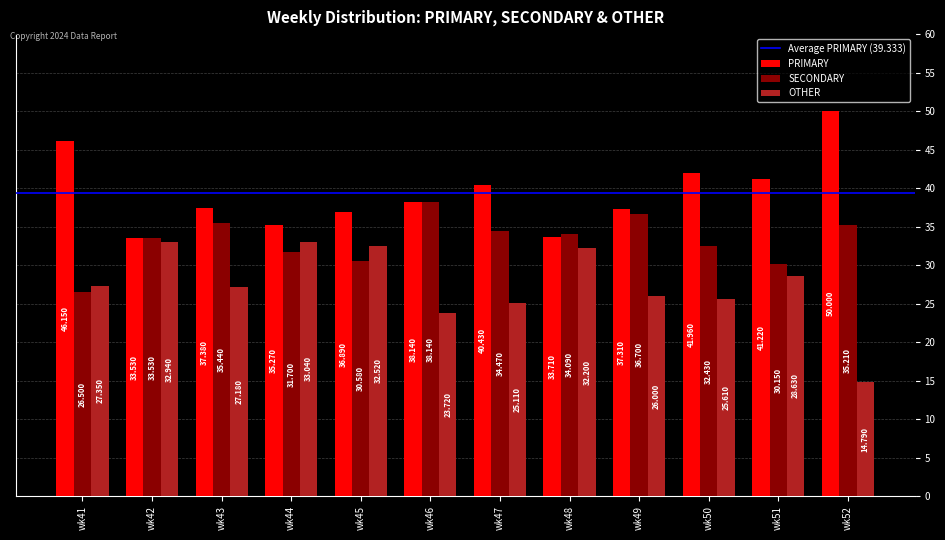

How many data points in SECONDARY are above 34?

6